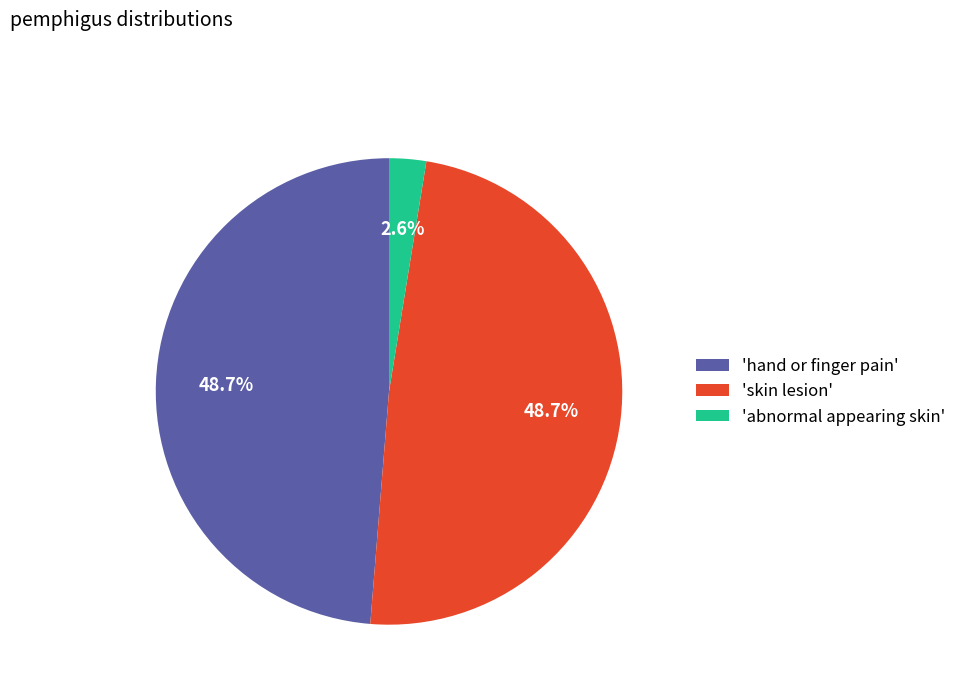

What portion of the pie excludes 'skin lesion'?

51.3%